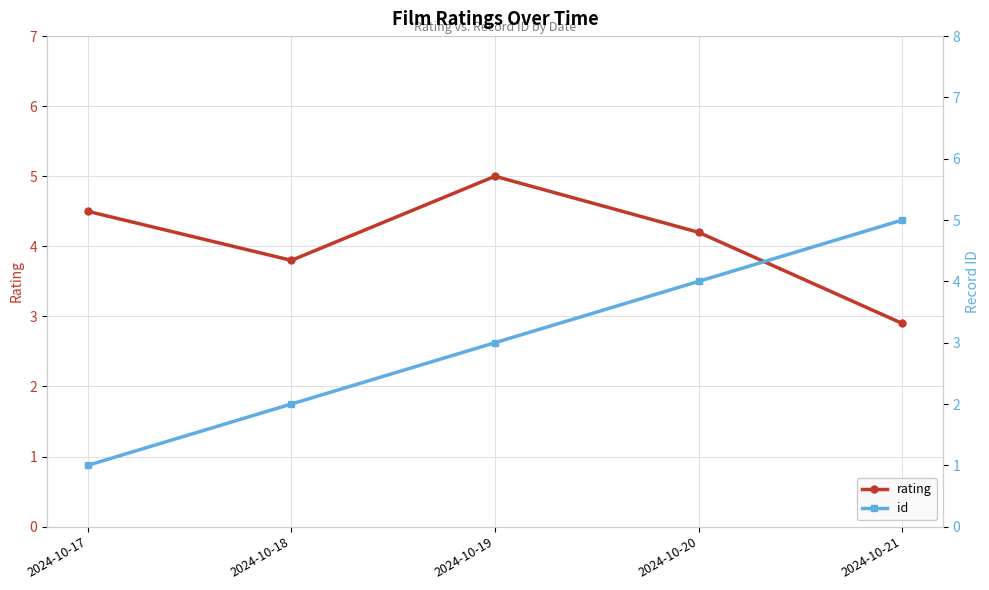

Does the chart display data point markers on the line(s)?

Yes